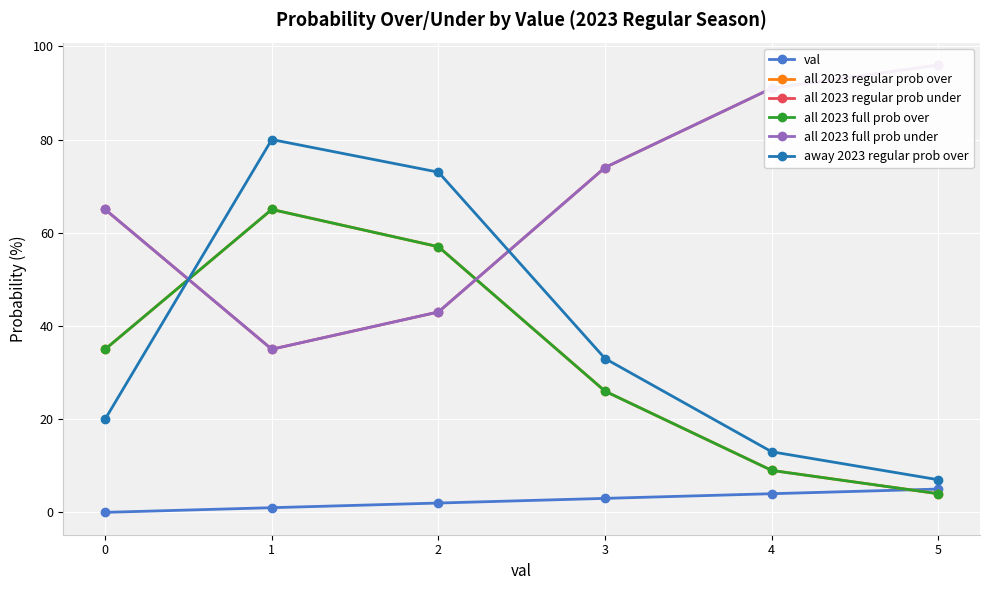

True or false: val and all 2023 regular prob under cross at least once.

False